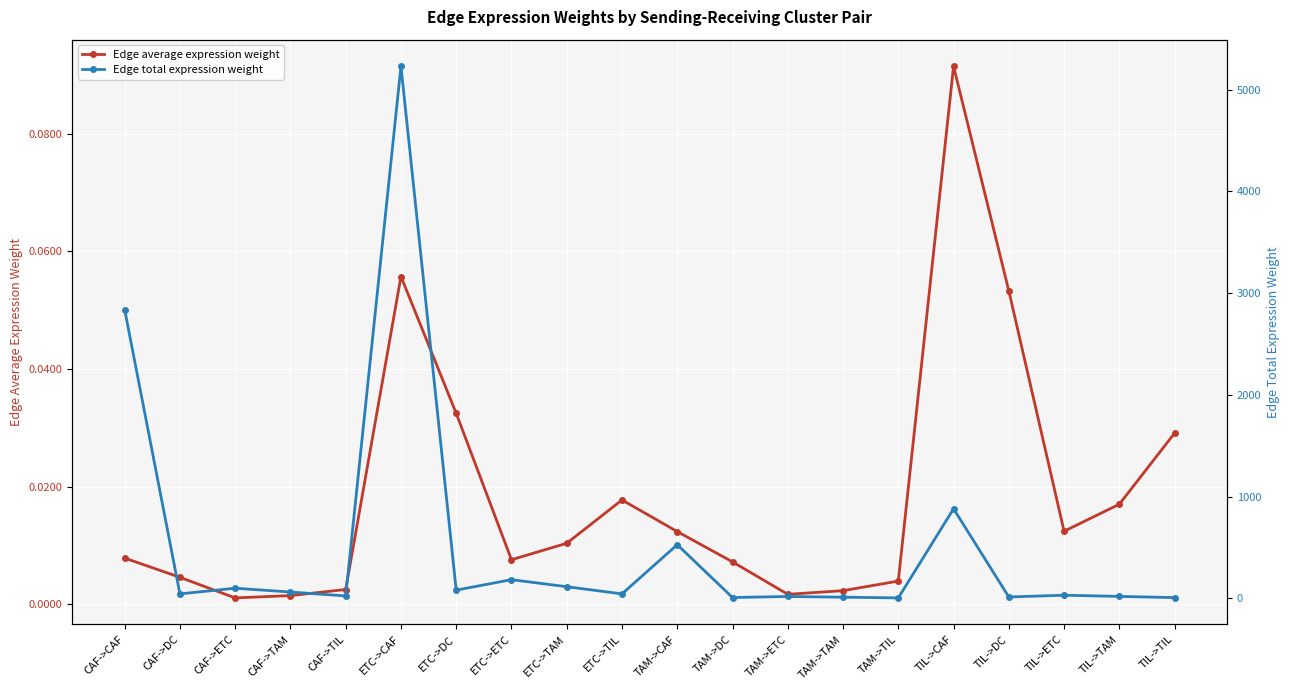

Reading left to right, extract all data points from this chart.

Edge average expression weight: 0.0	0.0	0.0	0.0	0.0	0.1	0.0	0.0	0.0	0.0	0.0	0.0	0.0	0.0	0.0	0.1	0.1	0.0	0.0	0.0
Edge total expression weight: 2839.5	44.0	99.7	62.2	24.0	5230.8	81.0	183.7	114.6	44.2	527.5	8.2	18.5	11.6	4.5	880.8	13.6	30.9	19.3	7.4